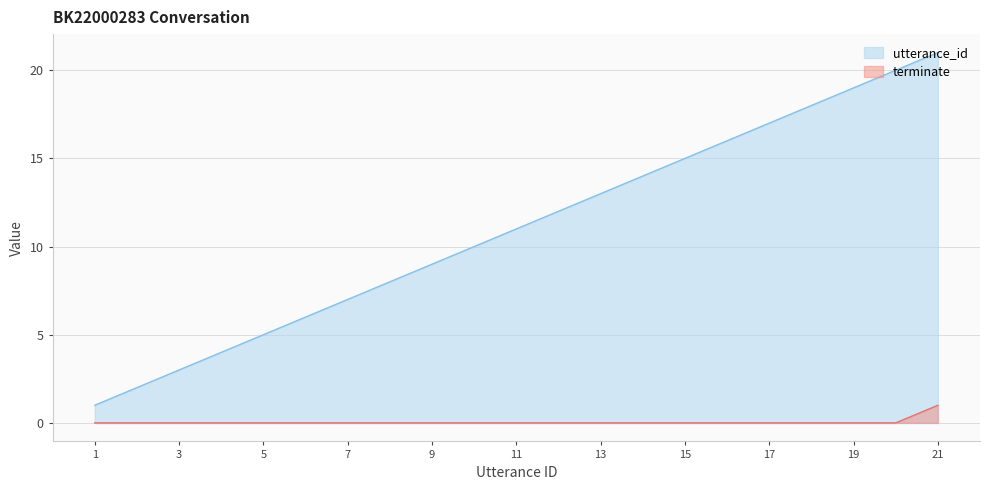

True or false: terminate and utterance_id cross at least once.

False